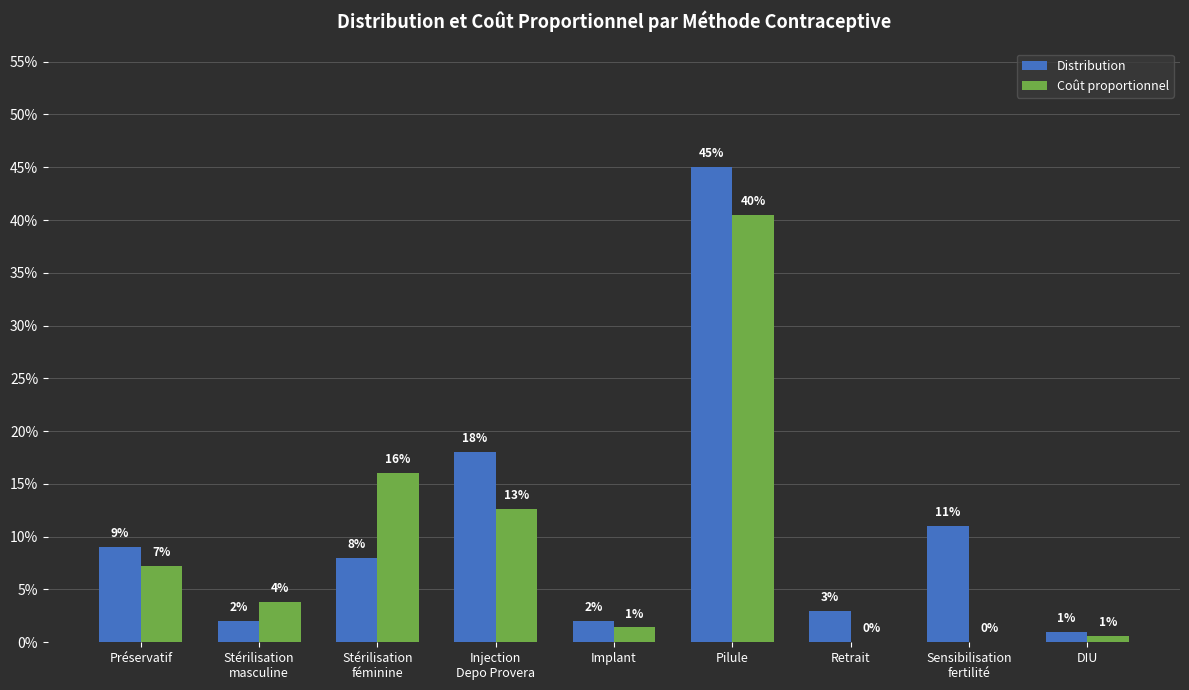

Are the bars grouped side by side (vs. stacked)?

Yes